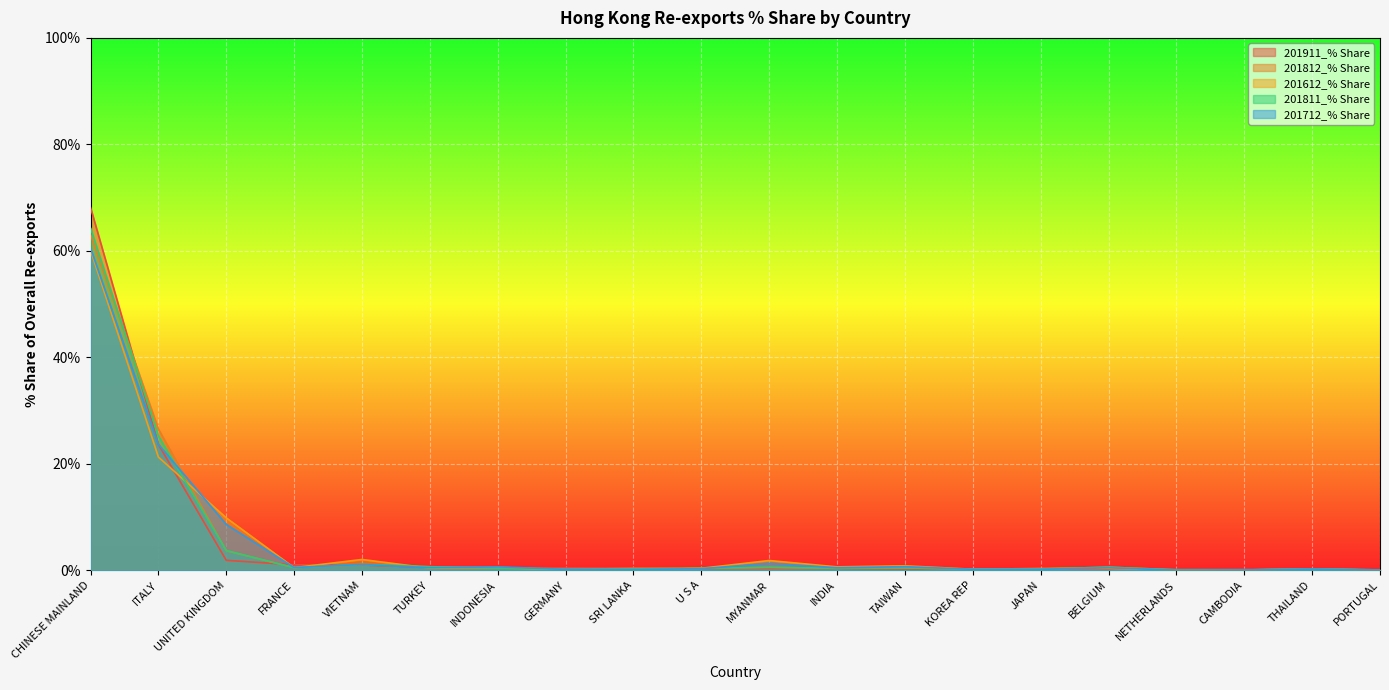

Between which two adjacent categories do 201811_% Share and 201612_% Share first intersect?

ITALY and UNITED KINGDOM